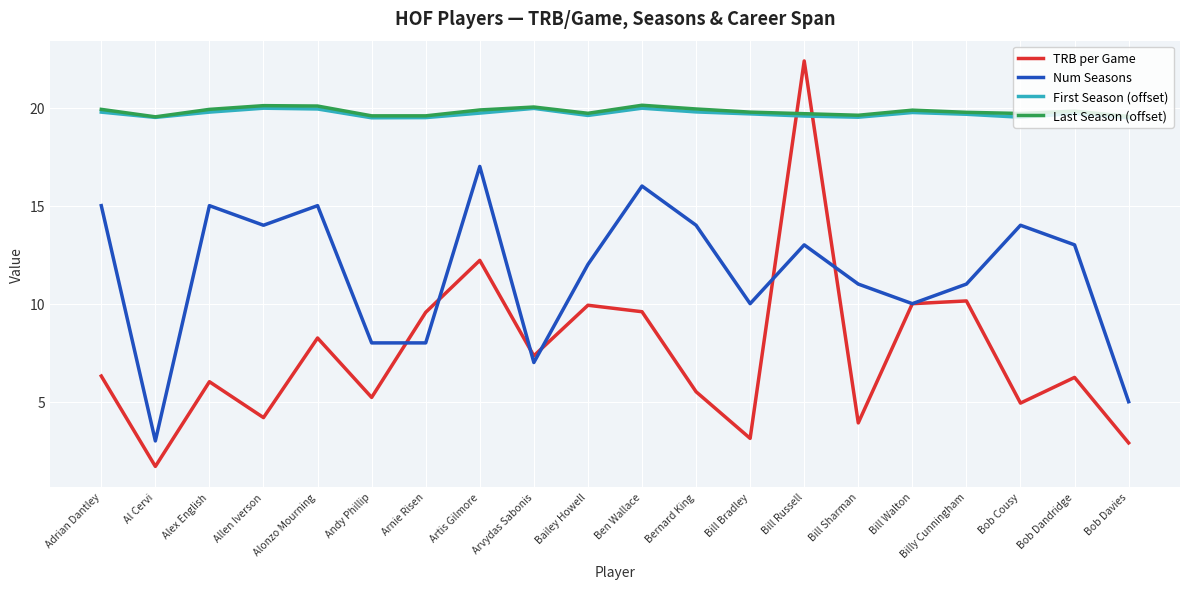

True or false: Num Seasons has a value of 14.9 at Billy Cunningham.

False